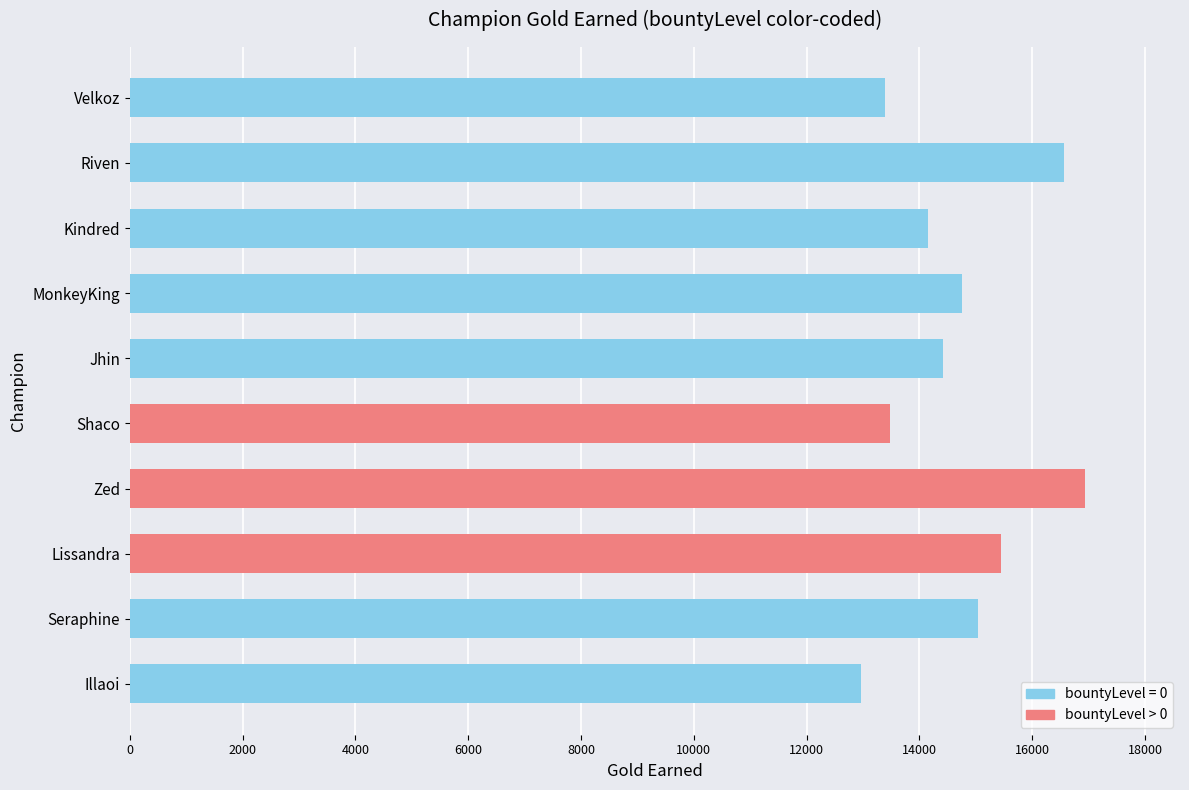

What is the smallest value displayed?

12966